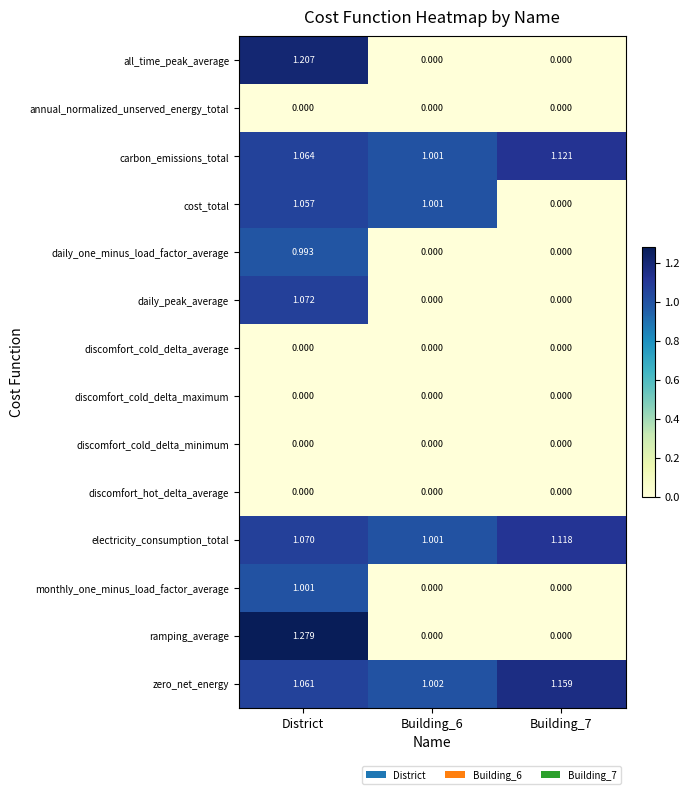

Which series has the largest total across all categories?

zero_net_energy